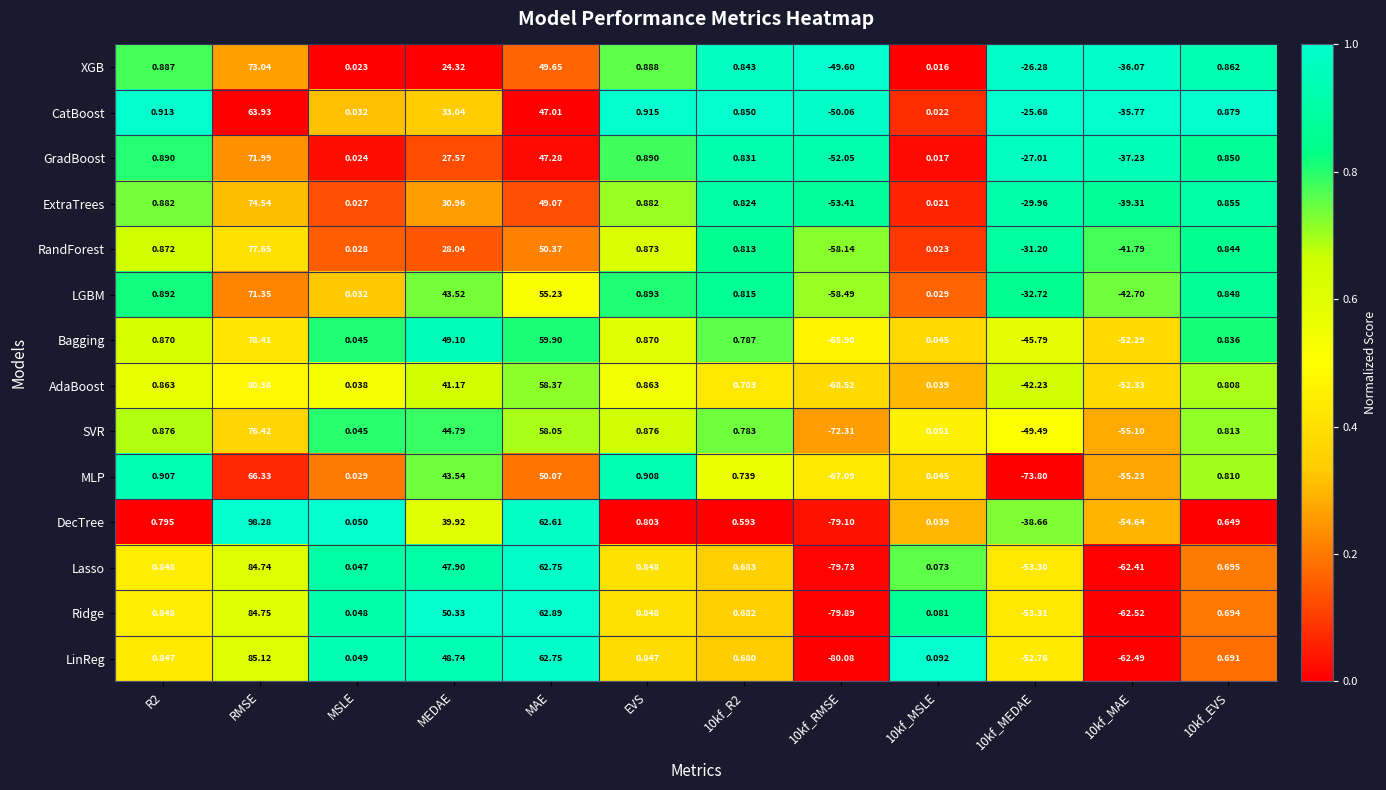

At which category is the sum across all series the highest?

RMSE